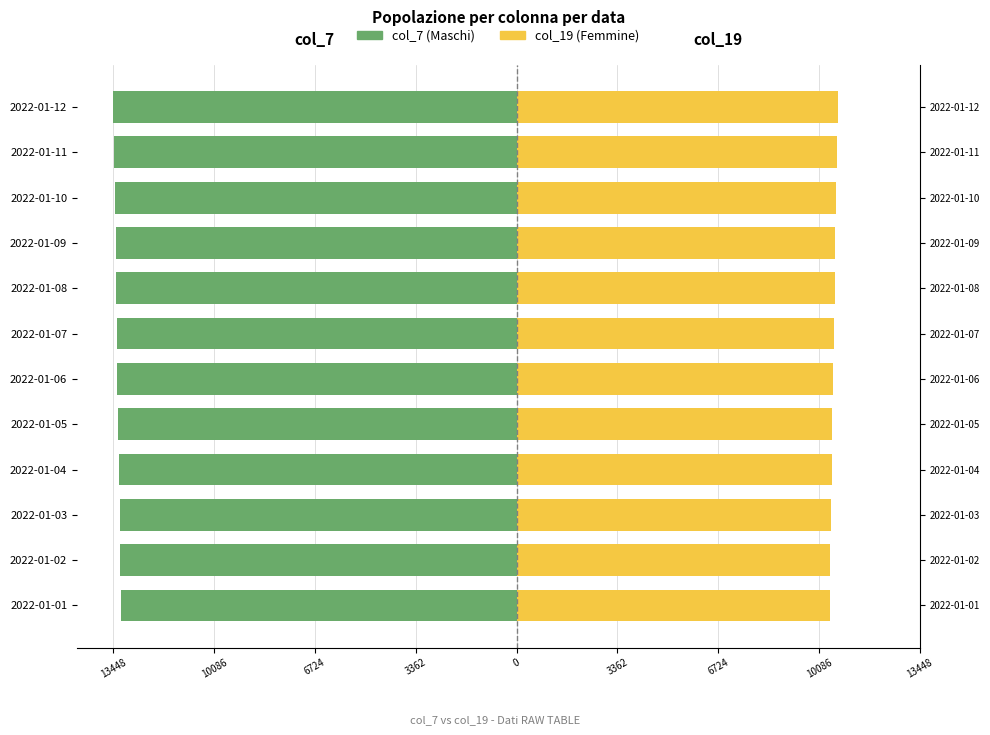

What is the sum of all col_19 (Femmine) values?

126814